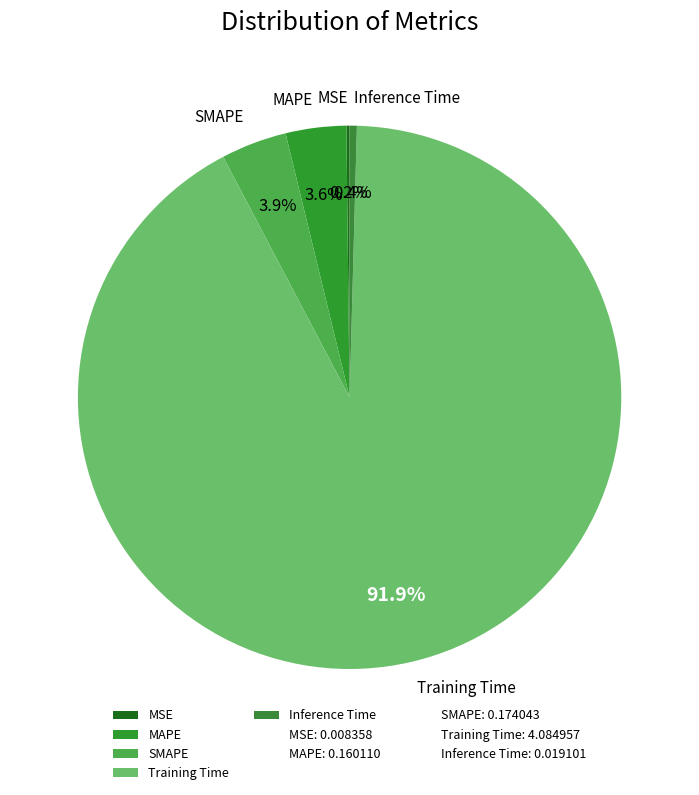

What percentage is the SMAPE slice, to the nearest percent?

4%